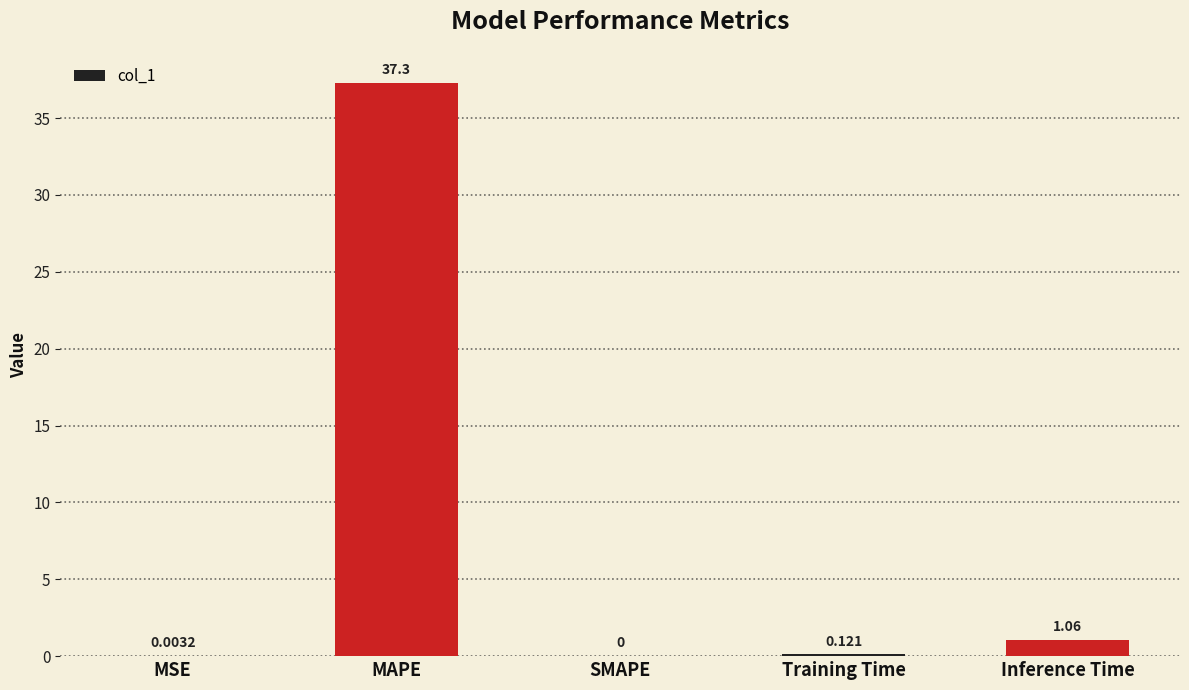

What is the greatest value displayed?

37.3